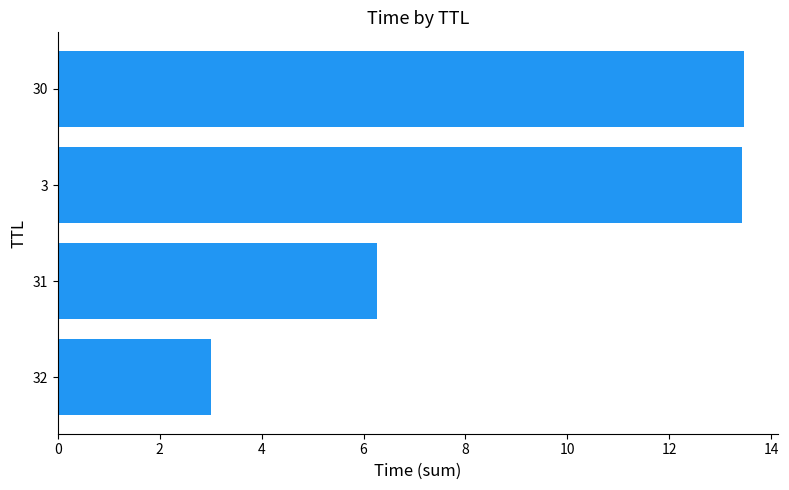

What is the minimum value shown in the chart?

3.0